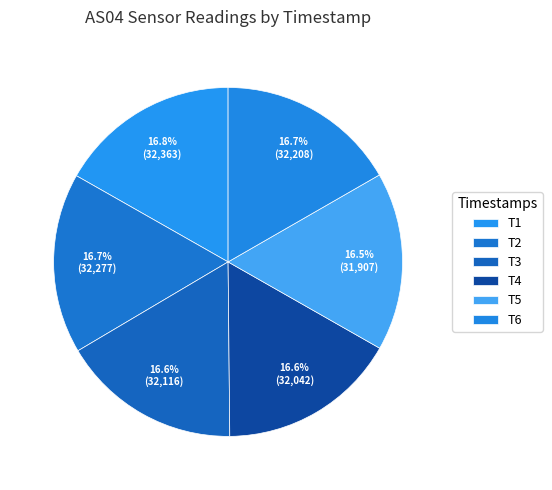

Count the number of slices in the pie.

6